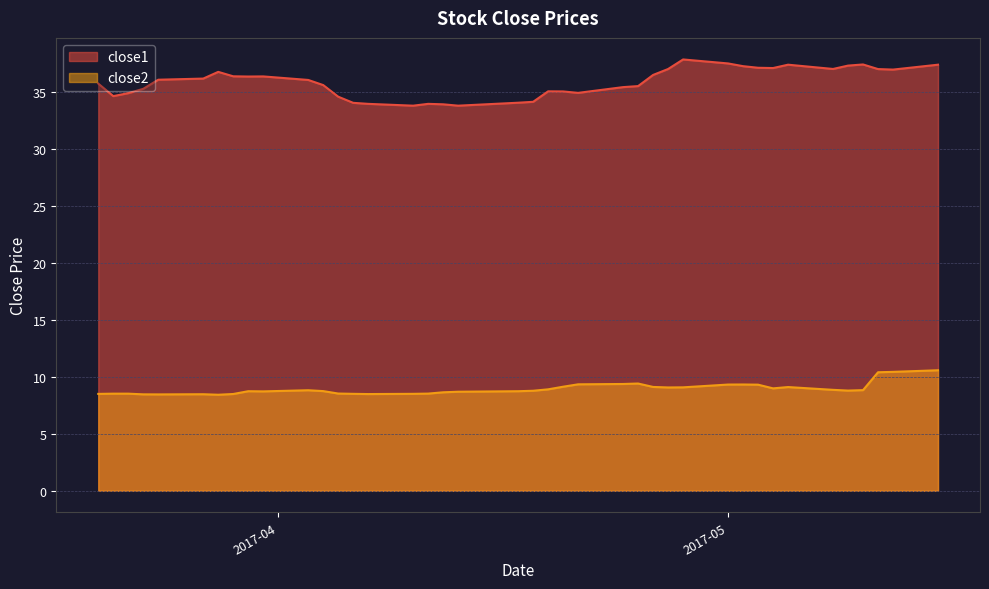

What is the average value of the close1 series?

35.9